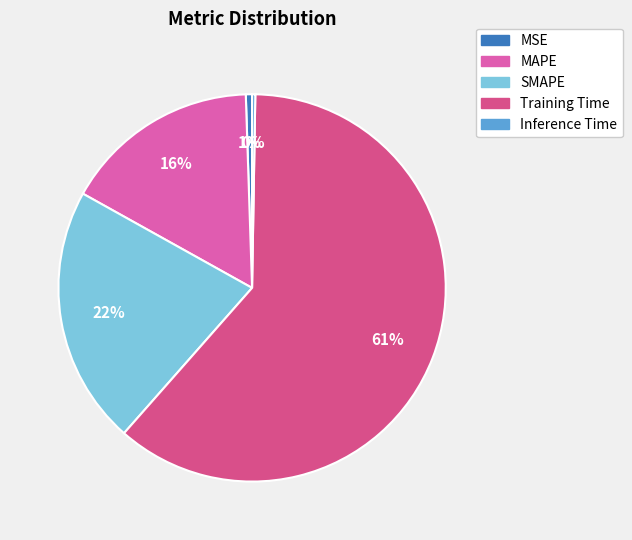

Is Training Time the majority of the pie?

Yes